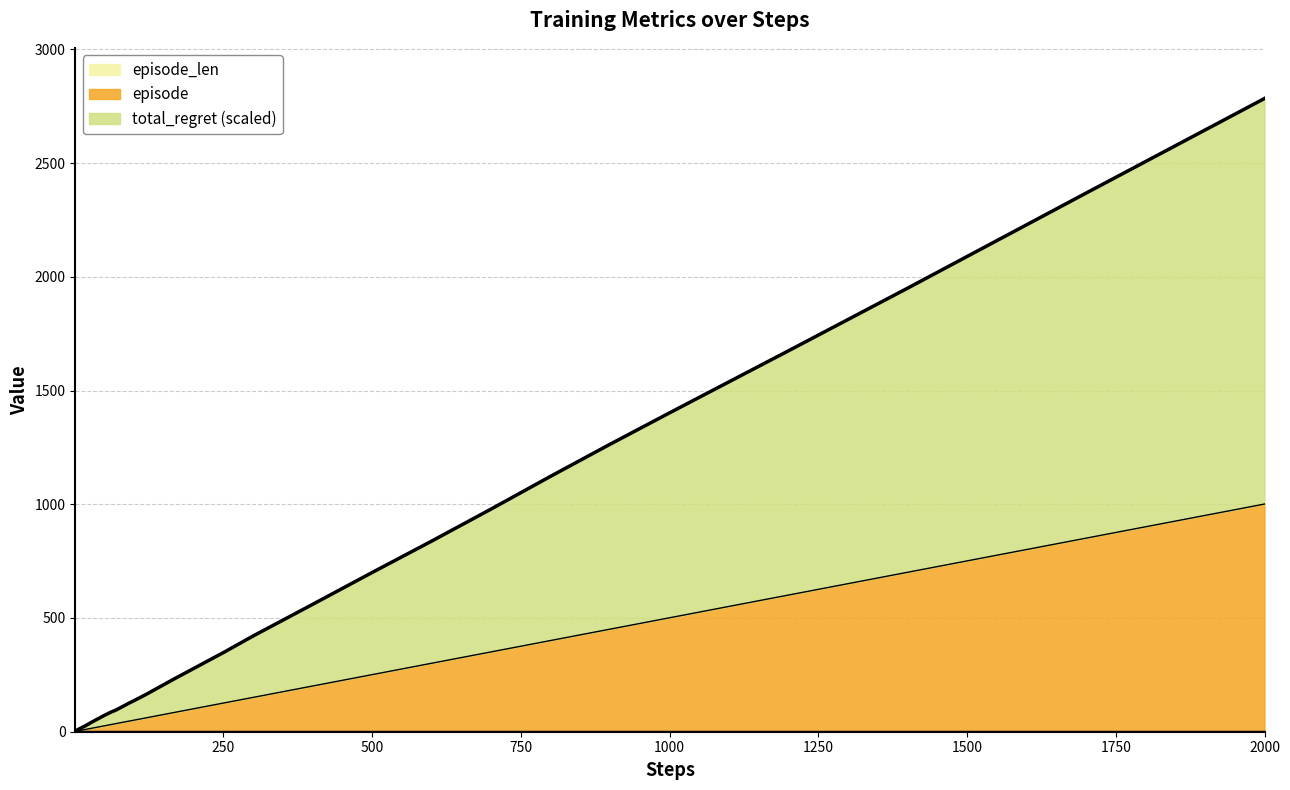

At which category is the sum across all series the highest?

2000